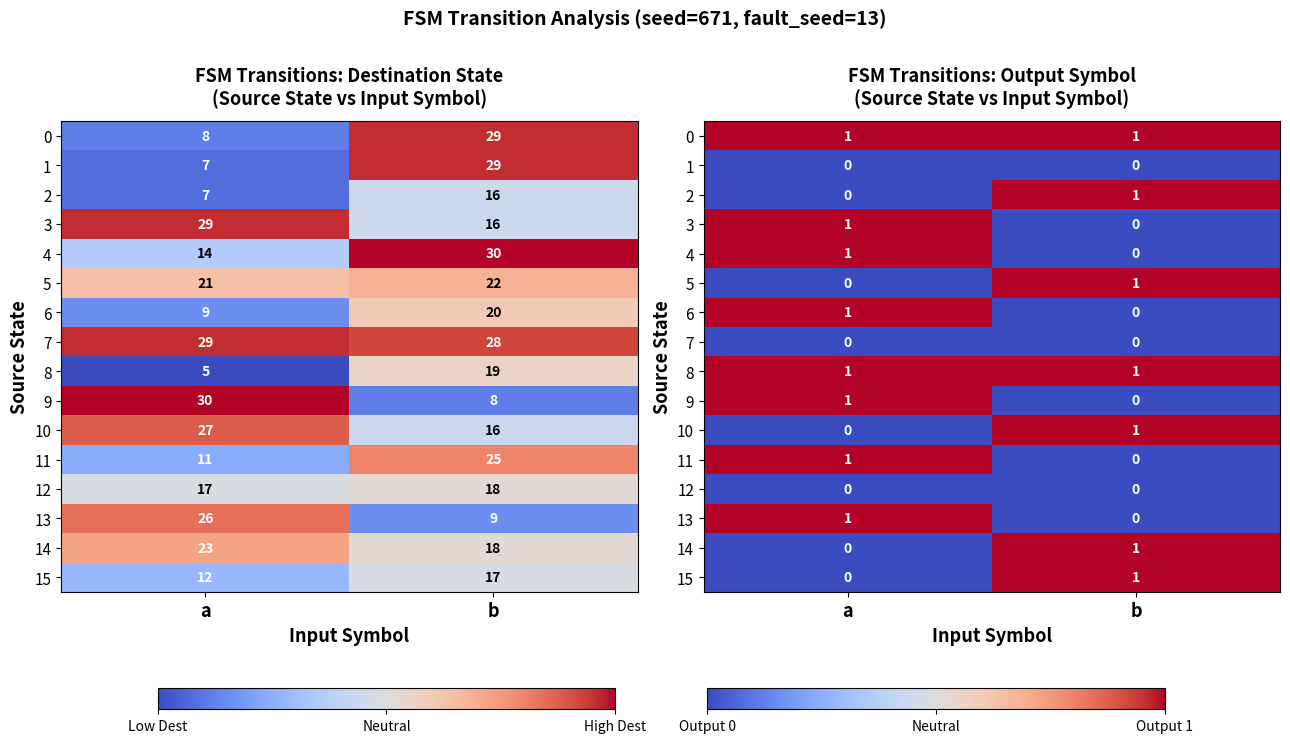

What value does the 2 series have at b?

1